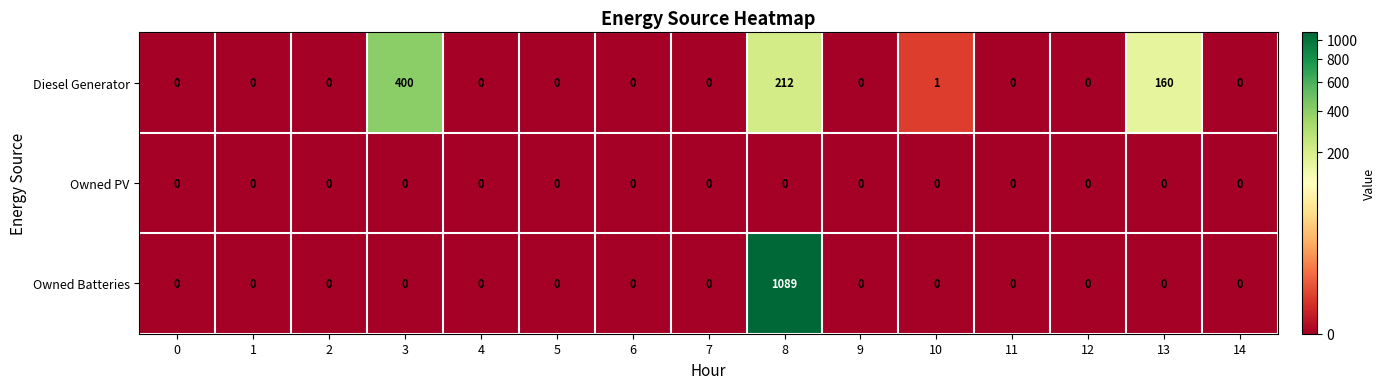

Count the number of data series in this chart.

3